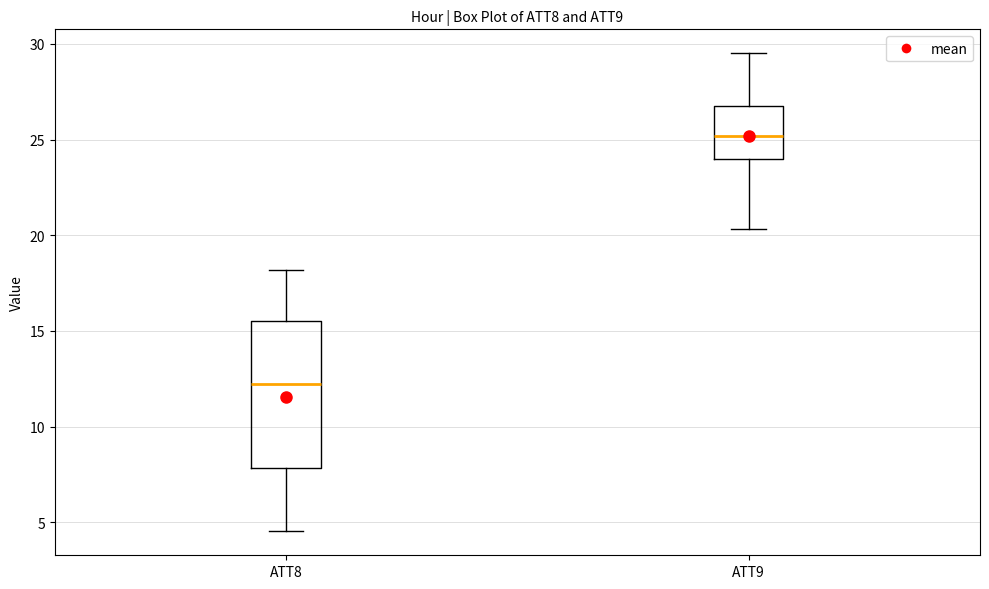

Reading left to right, read every box against the y-axis: the position of its median line, the range the box covers, and the ends of its whiskers. The values are not printed on the chart, so give them approximately, as read against the axis.

ATT8: median 12.0, box 8.0 to 15.5, whiskers 4.5 to 18.0
ATT9: median 25.0, box 24.0 to 27.0, whiskers 20.5 to 29.5